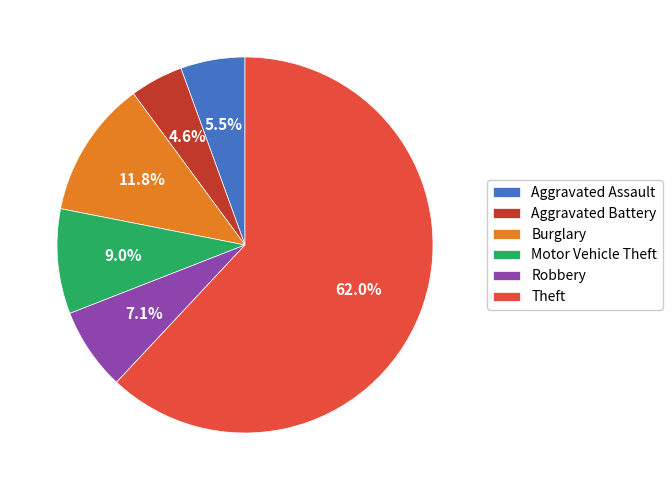

What is the smallest slice in the pie chart?

Aggravated Battery